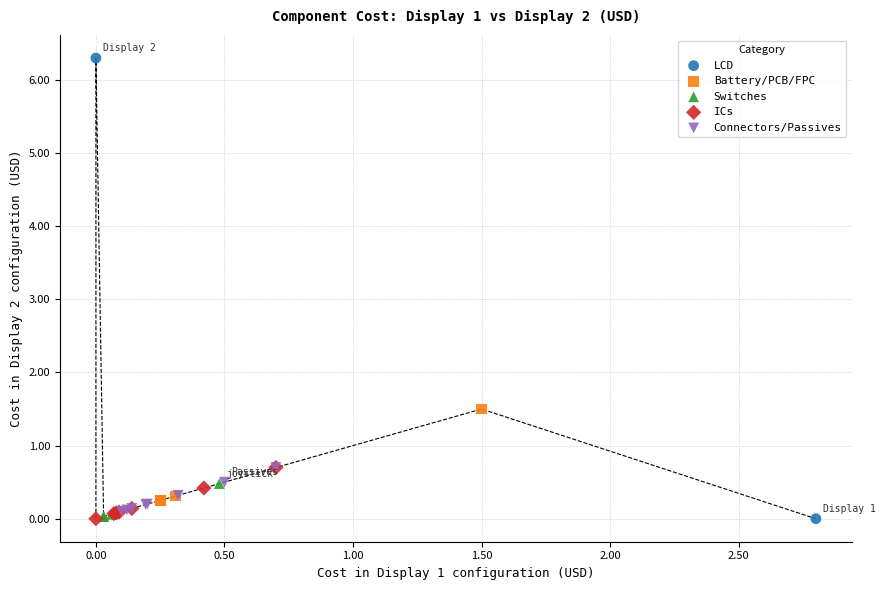

What are all the series names shown in the legend?

LCD, Battery/PCB/FPC, Switches, ICs, Connectors/Passives